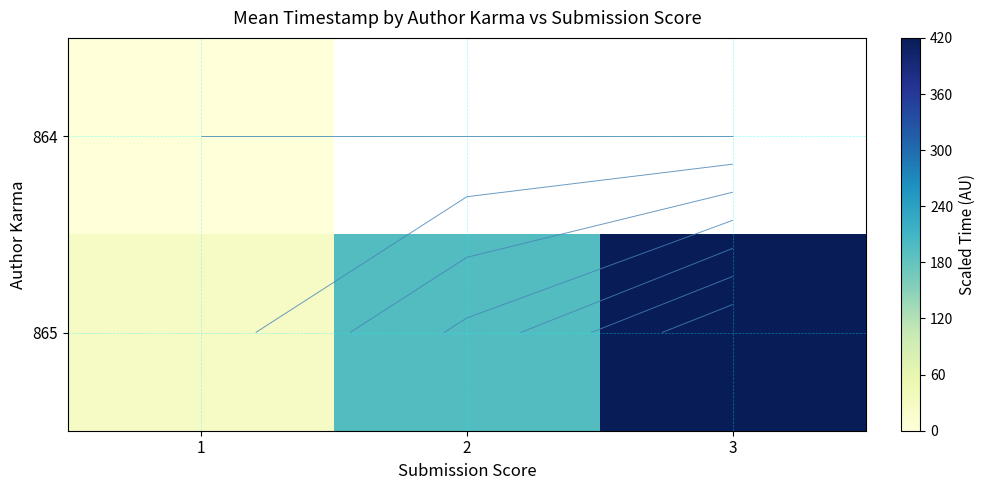

Which category has the highest value across all series?

3